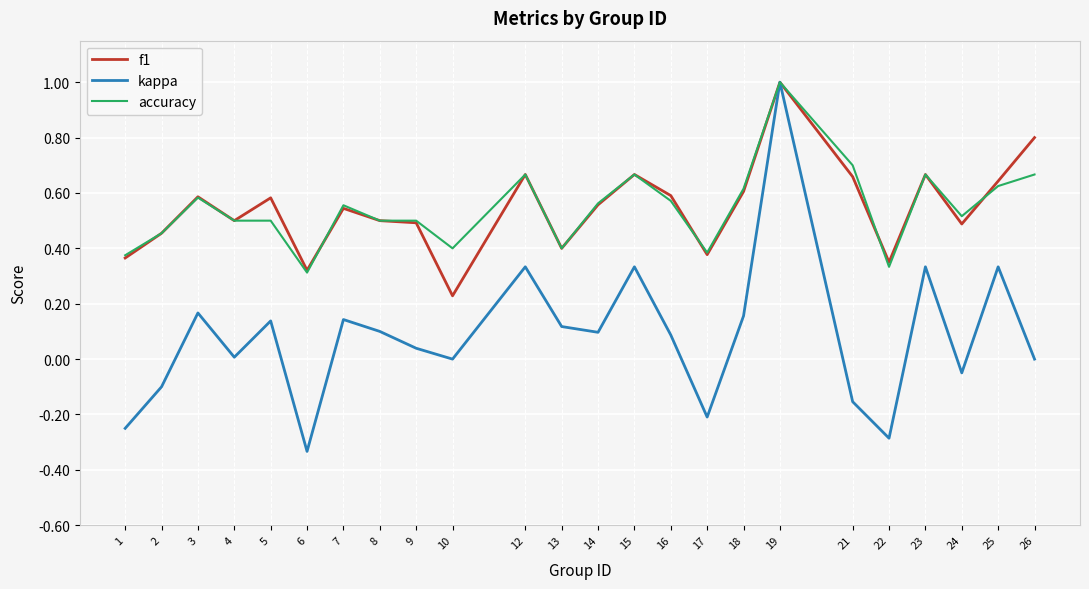

At which label is f1 closest to 0?

10